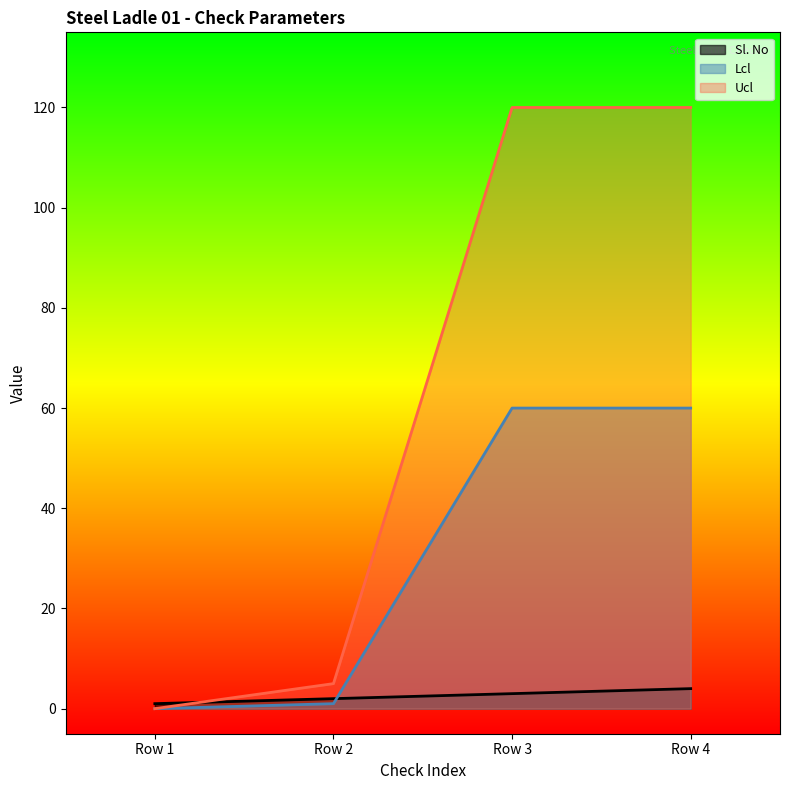

The Lcl series shows 0 at Row 2. True or false?

False